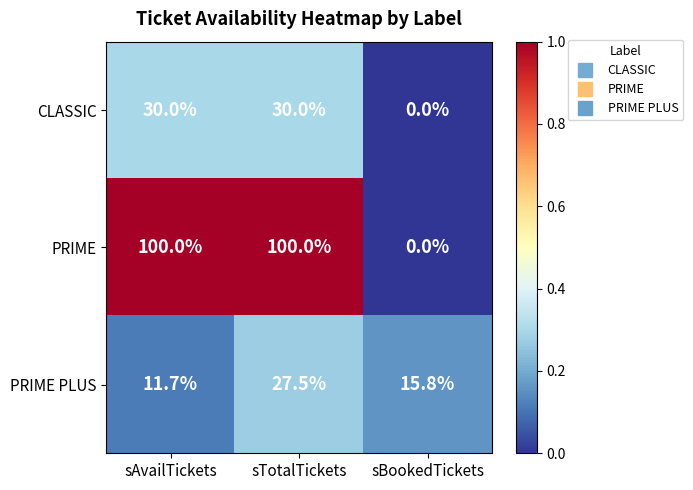

What is the sum of all PRIME values?

200.0